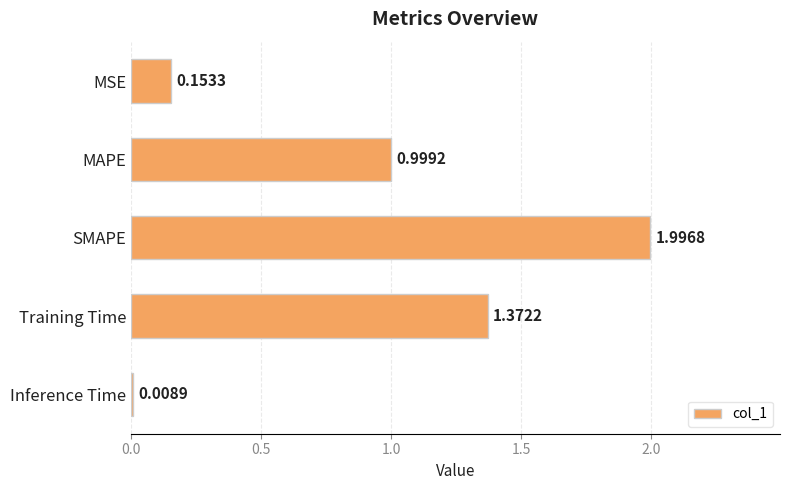

What is the change in value from SMAPE to Training Time?

-0.6